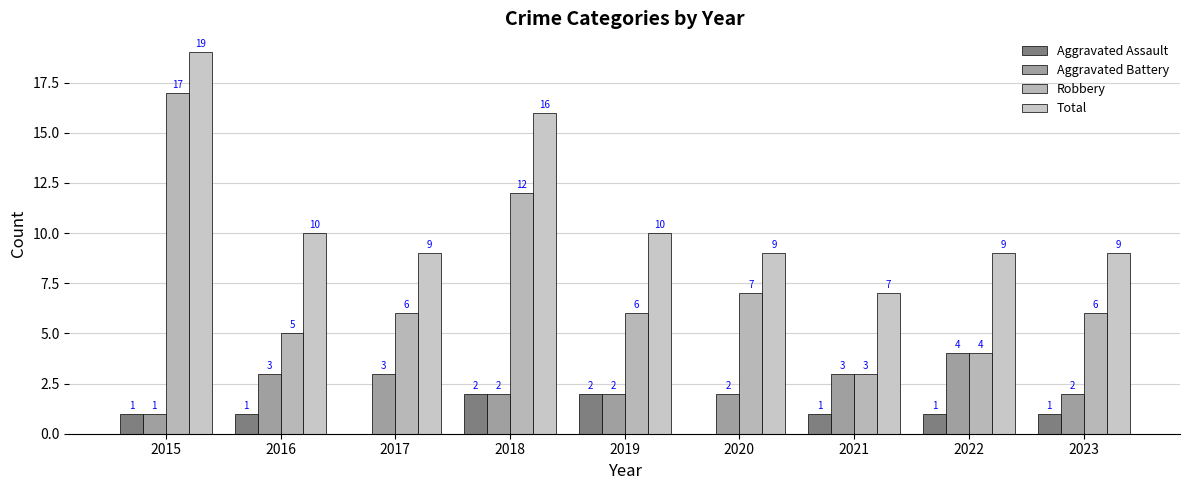

Which series has the largest total across all categories?

Total